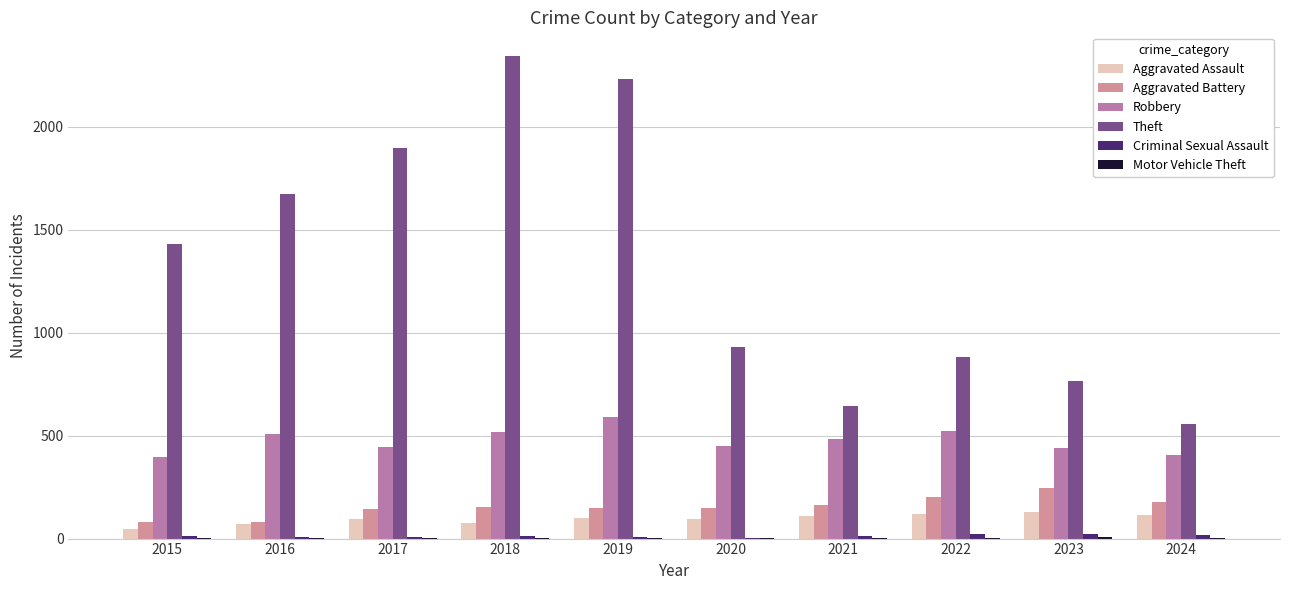

The Theft series shows 930 at 2020. True or false?

True